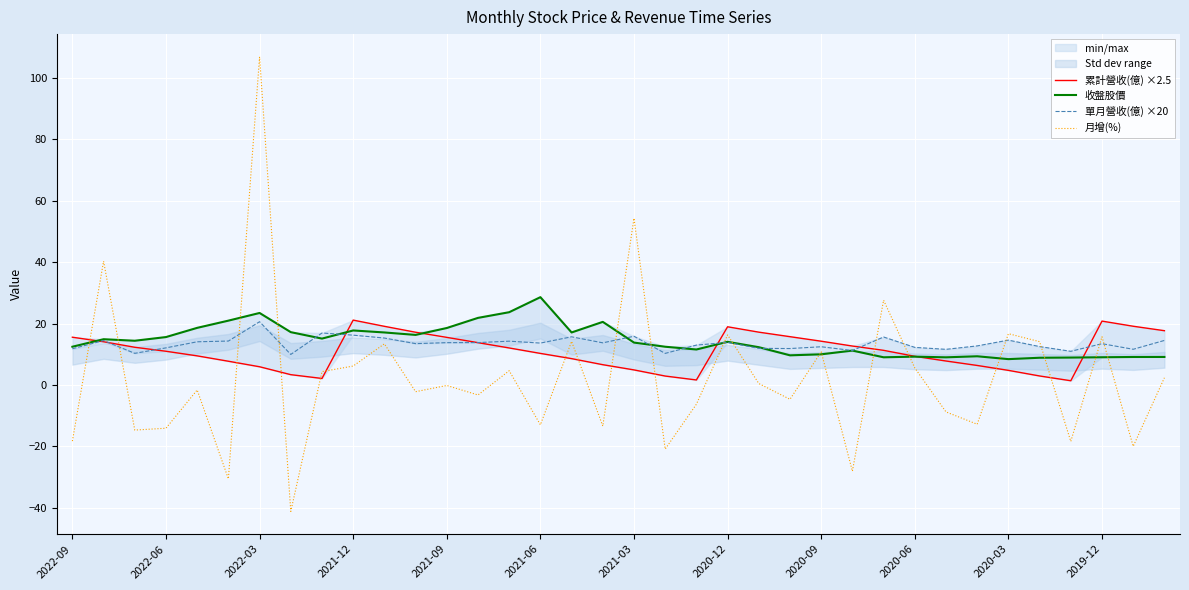

How many negative values does the 月增(%) series have?

19